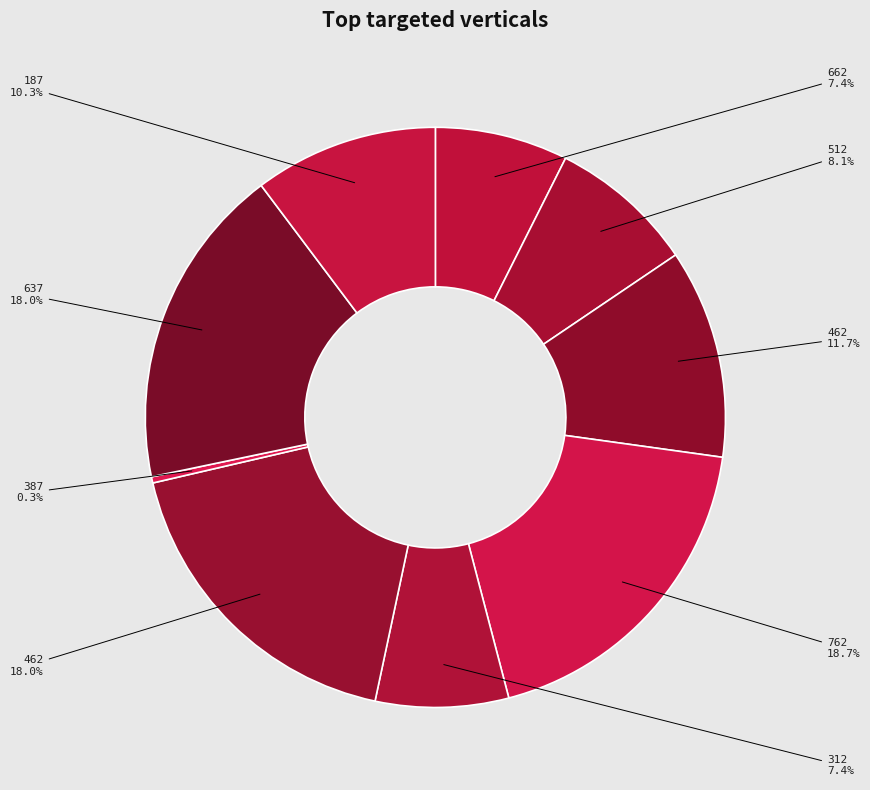

Count the number of slices in the pie.

9